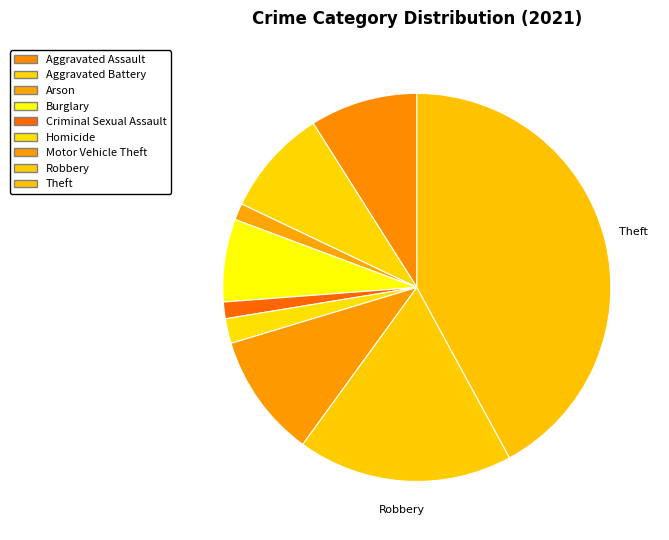

Is the sum of Criminal Sexual Assault and Motor Vehicle Theft greater than half?

No